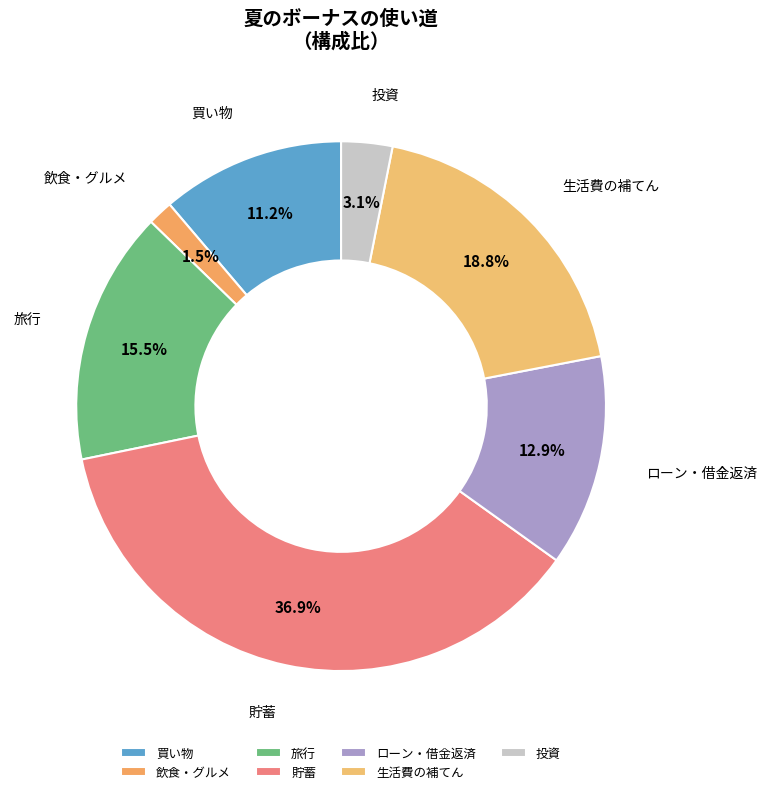

What is the smallest slice in the pie chart?

飲食・グルメ